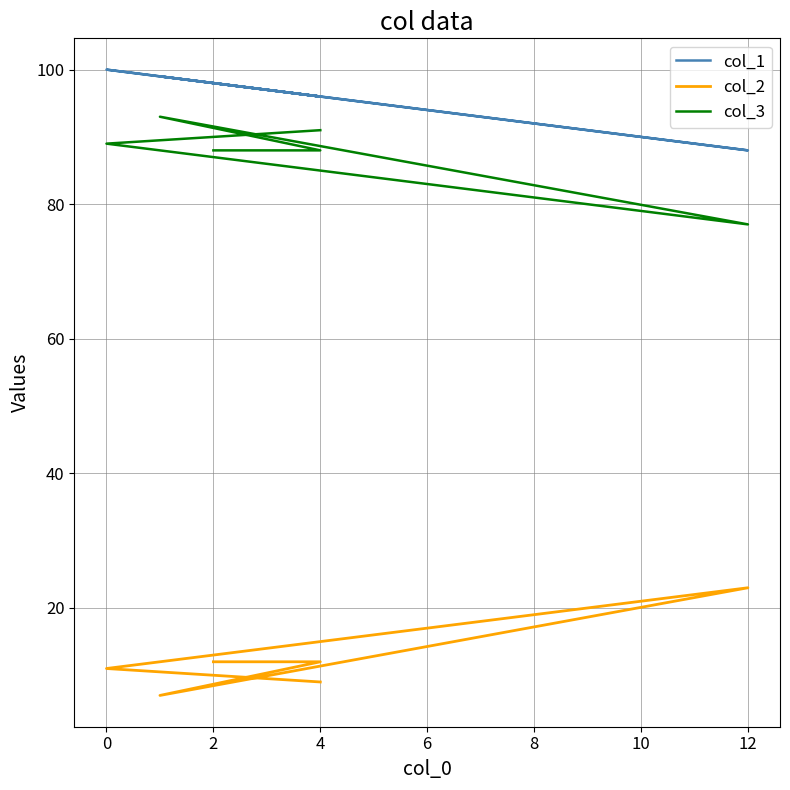

True or false: col_1 and col_2 cross at least once.

False